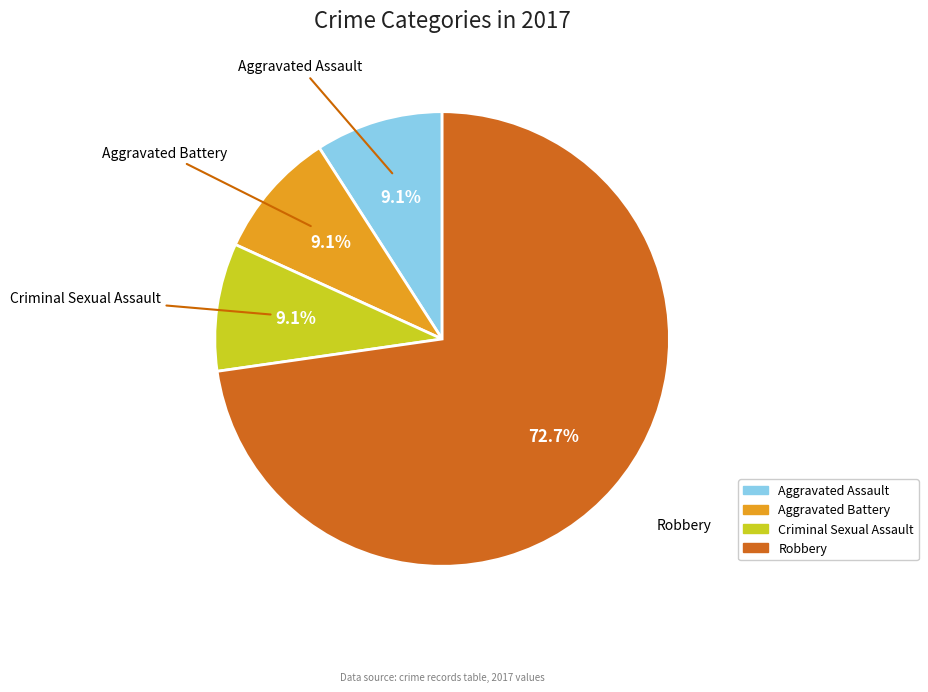

To the nearest percent, what is the difference between the largest and smallest slice percentages?

64%